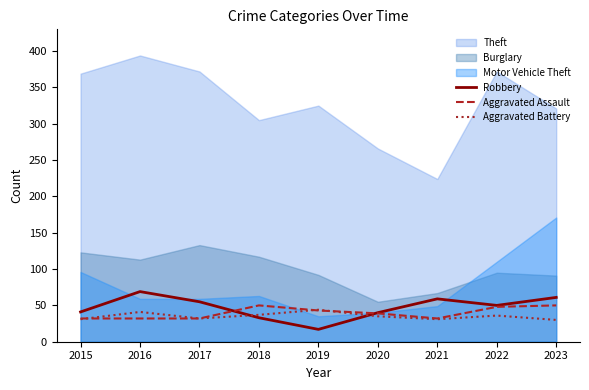

What is the sum of the Aggravated Battery values at 2022 and 2018?

73